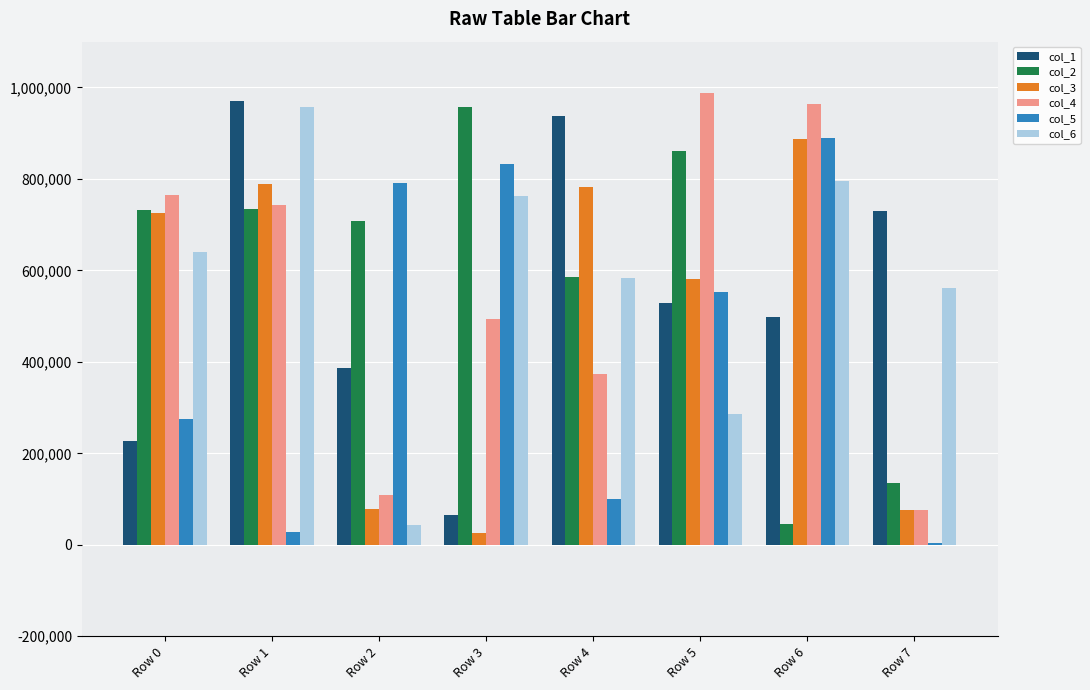

Which series changed the most between Row 1 and Row 5?

col_6